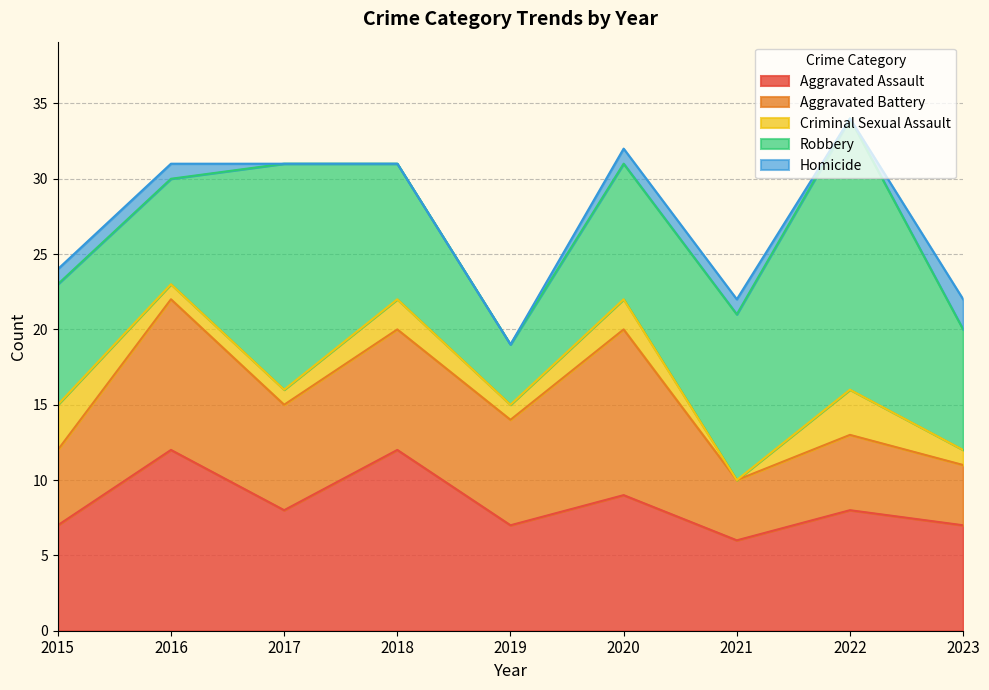

What is the minimum value for Aggravated Assault?

6